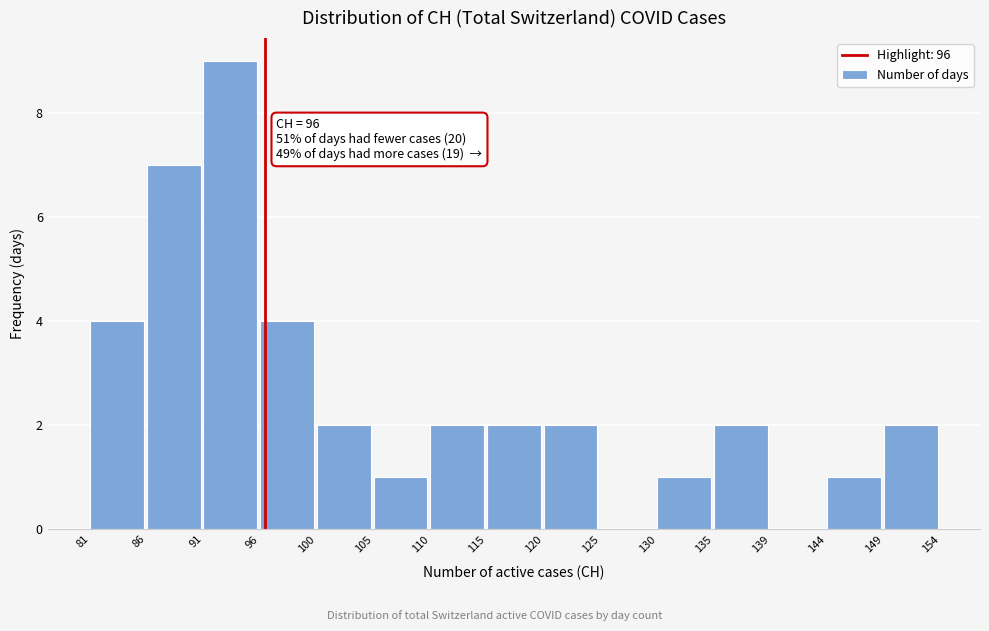

Over which range of the x-axis is the bar tallest?

91 to 96